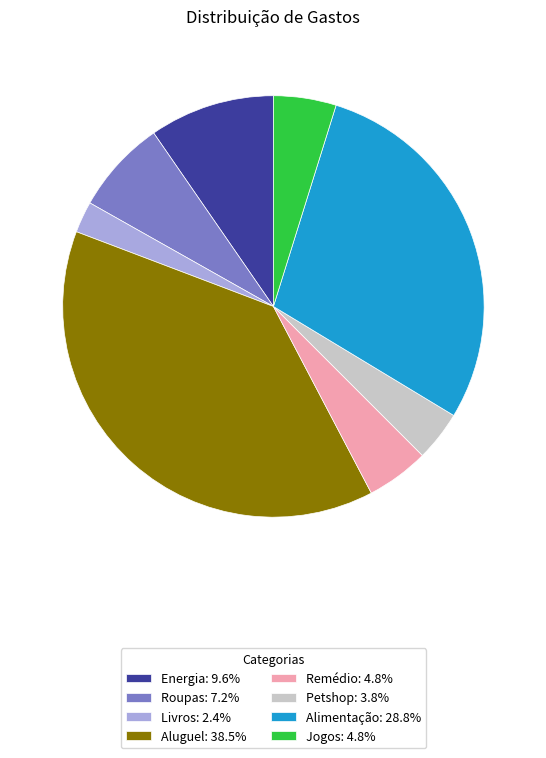

Does Jogos account for over 50% of the chart?

No